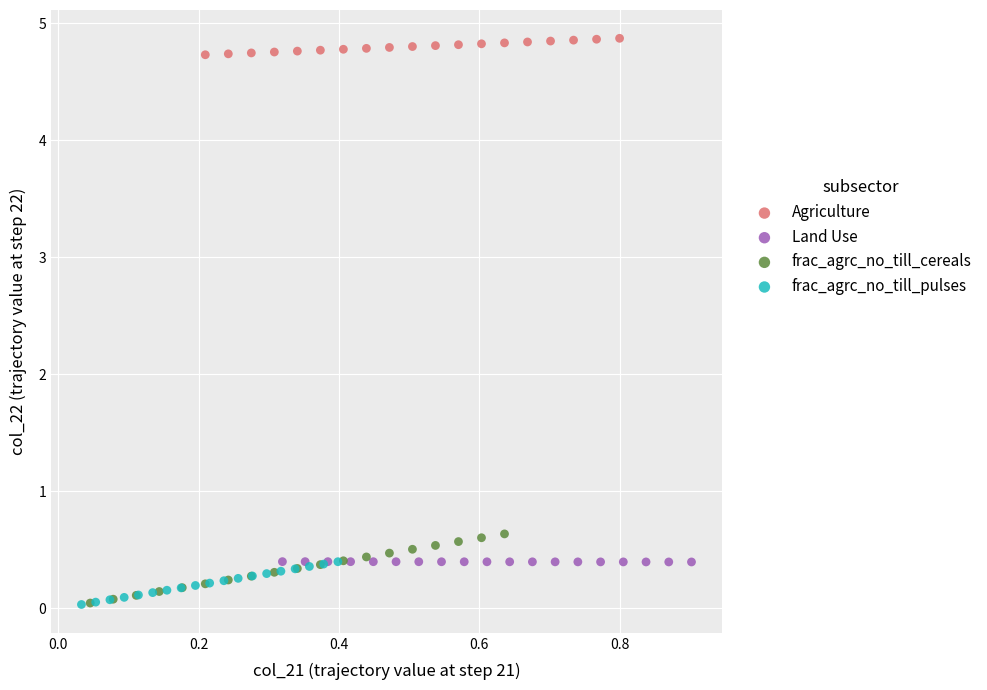

Which series has the largest Y range (max minus min)?

frac_agrc_no_till_cereals